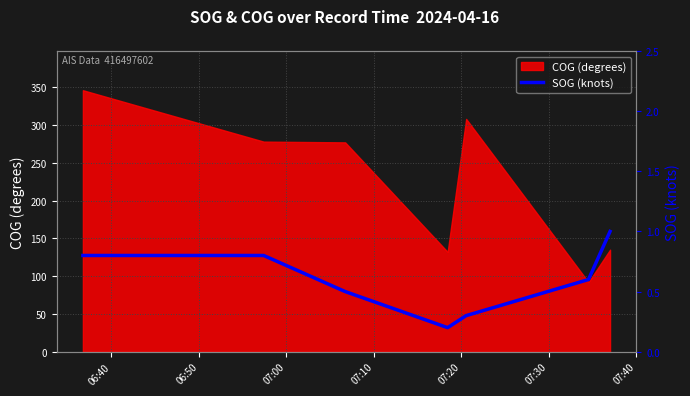

What is the maximum value for COG (degrees)?

346